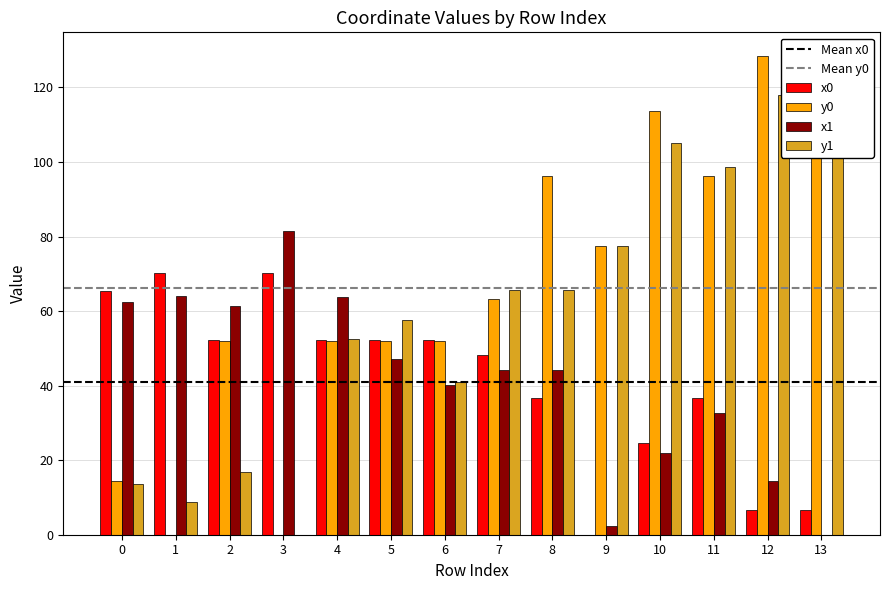

True or false: x0 has a value of 24.1 at 11.

False